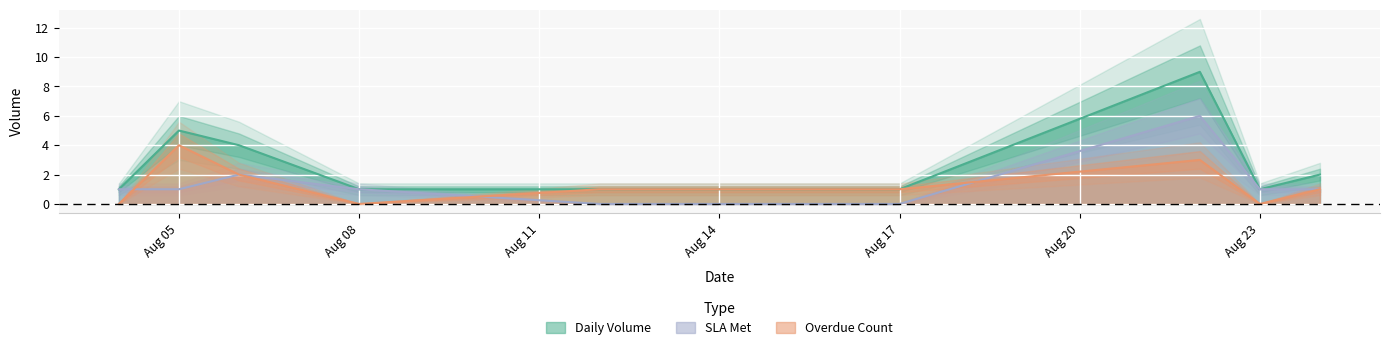

Rank the series at 06-08-2022 from highest to lowest value.

Daily Volume, Overdue Count, SLA Met